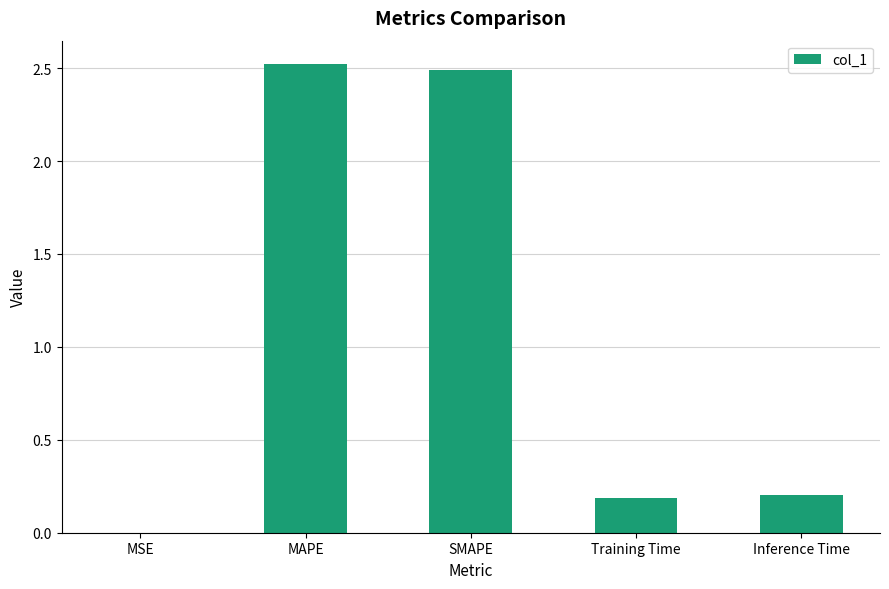

The value at Training Time is 0.3. True or false?

False